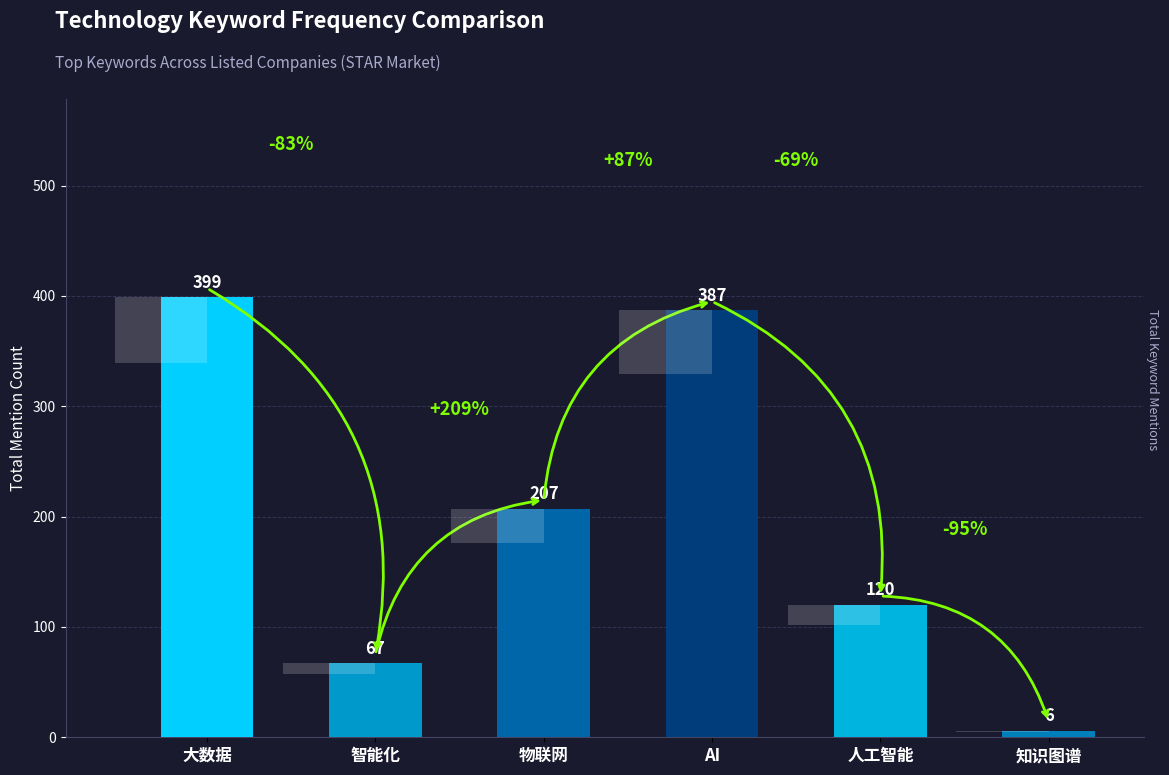

Reading right to left, list all the values displayed in this chart.

6	120	387	207	67	399